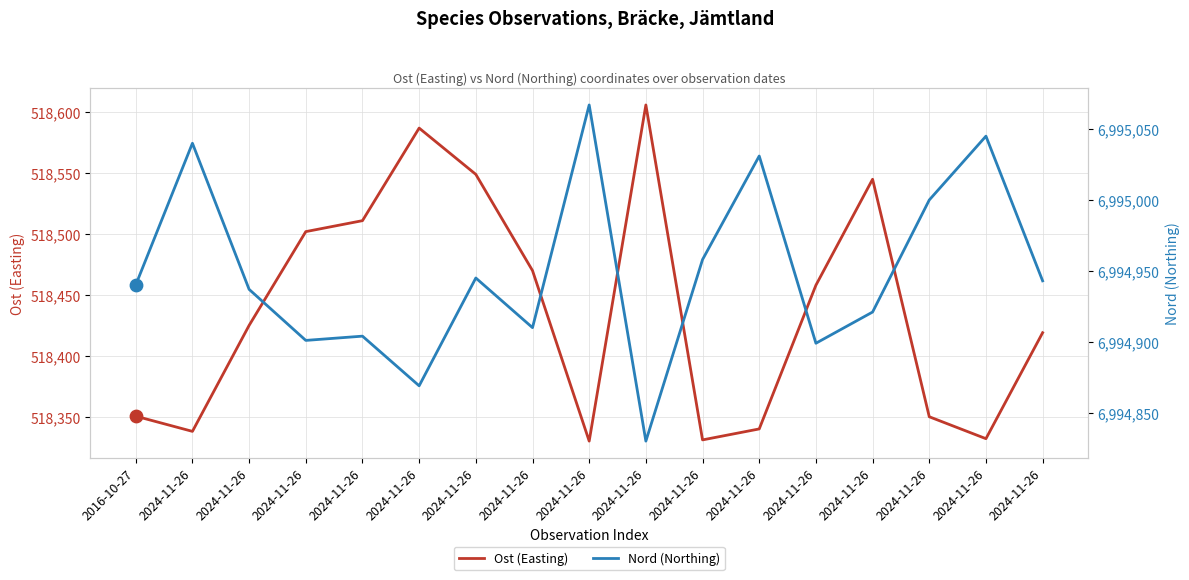

Which series has the widest spread of Y values?

Ost (Easting)